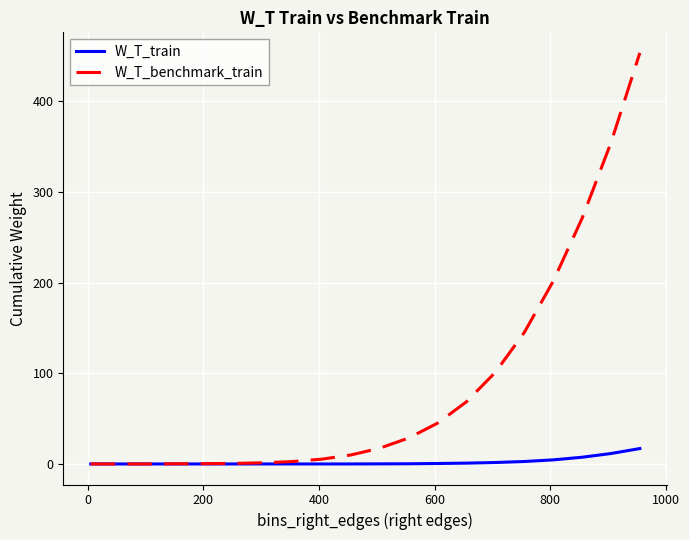

At how many categories does at least one series exceed 139?

5